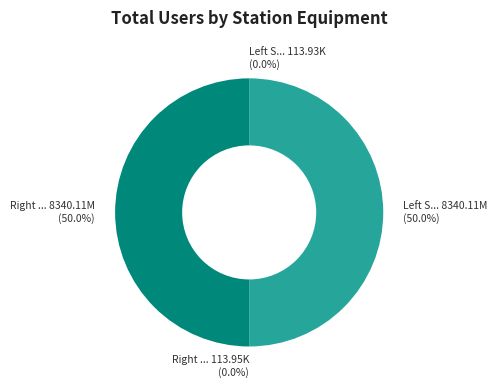

Which slice is the largest?

Left Station Scale